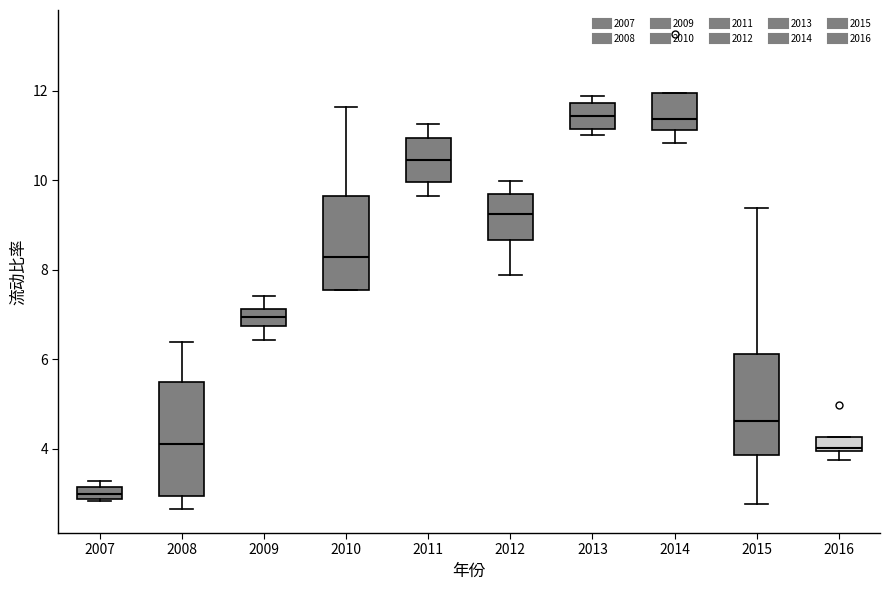

Where is the lower edge of the box at x = 2014 on the y-axis? The values are not printed on the chart, so give them approximately, as read against the axis.

11.2